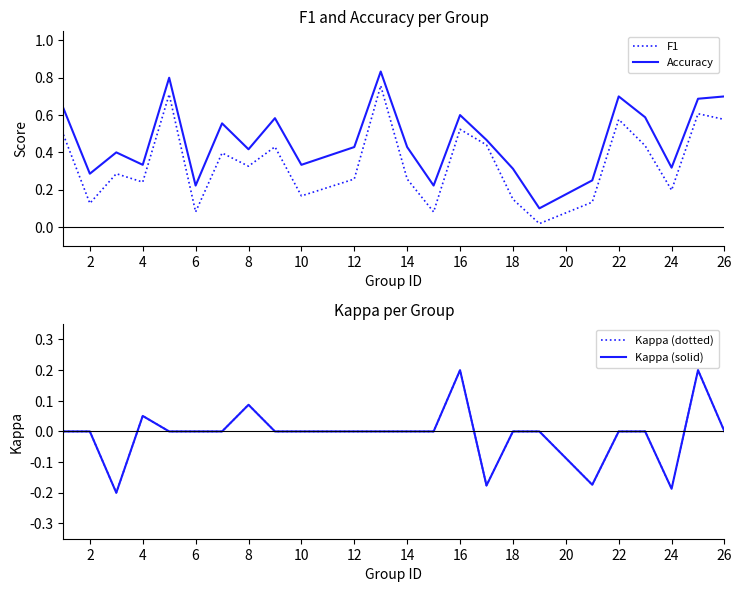

True or false: F1 and Accuracy intersect in this chart.

False